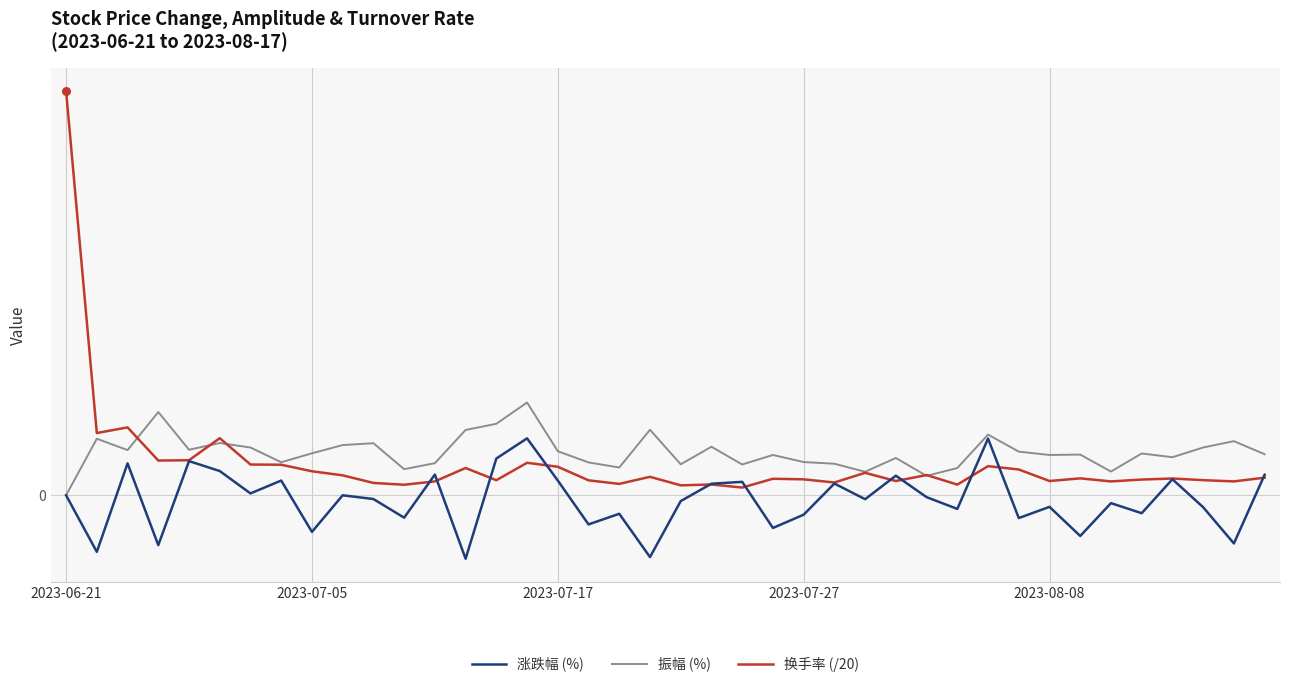

Which series has the largest total across all categories?

振幅 (%)